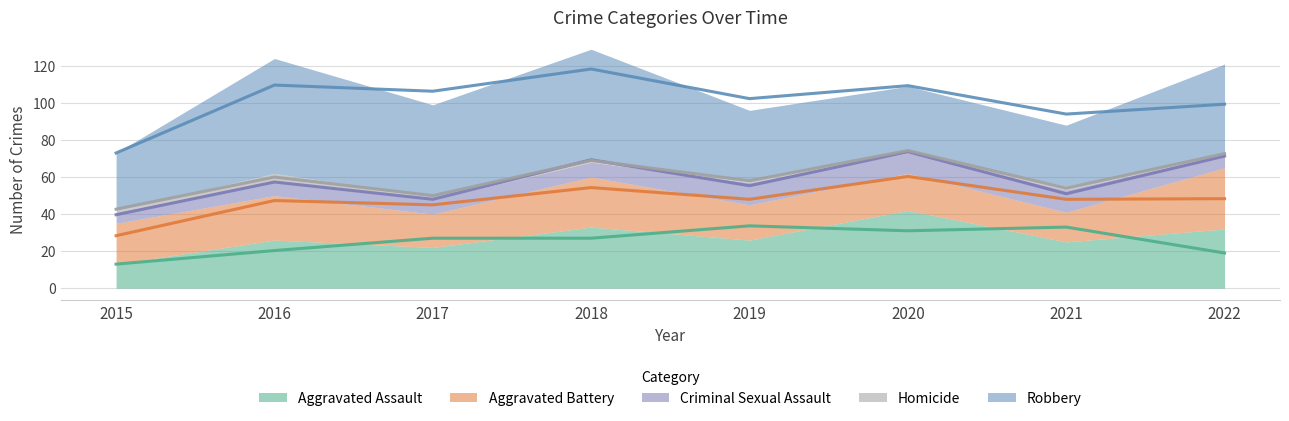

Is the value of Aggravated Battery at 2021 greater than the value of Robbery at 2015?

No